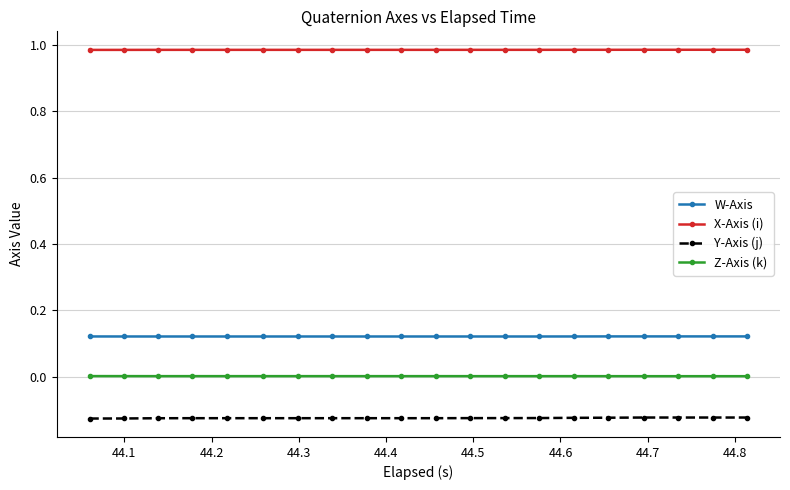

How many lines are shown in the chart?

4